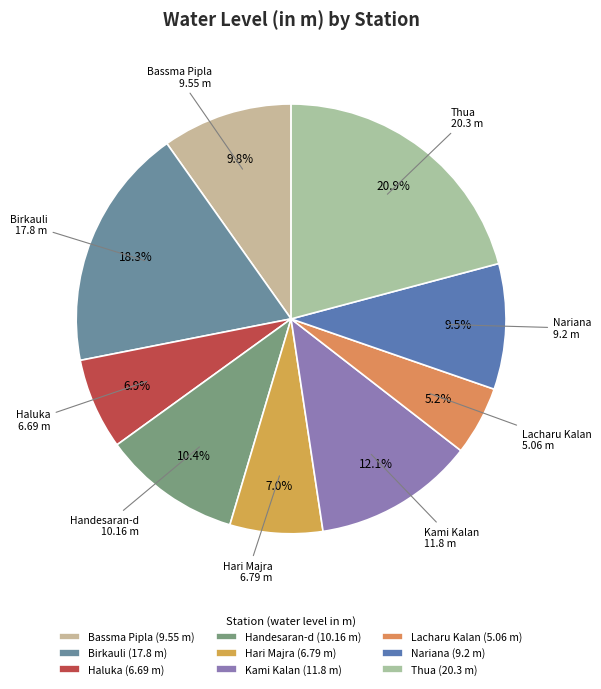

Does Thua represent more than half of the total?

No